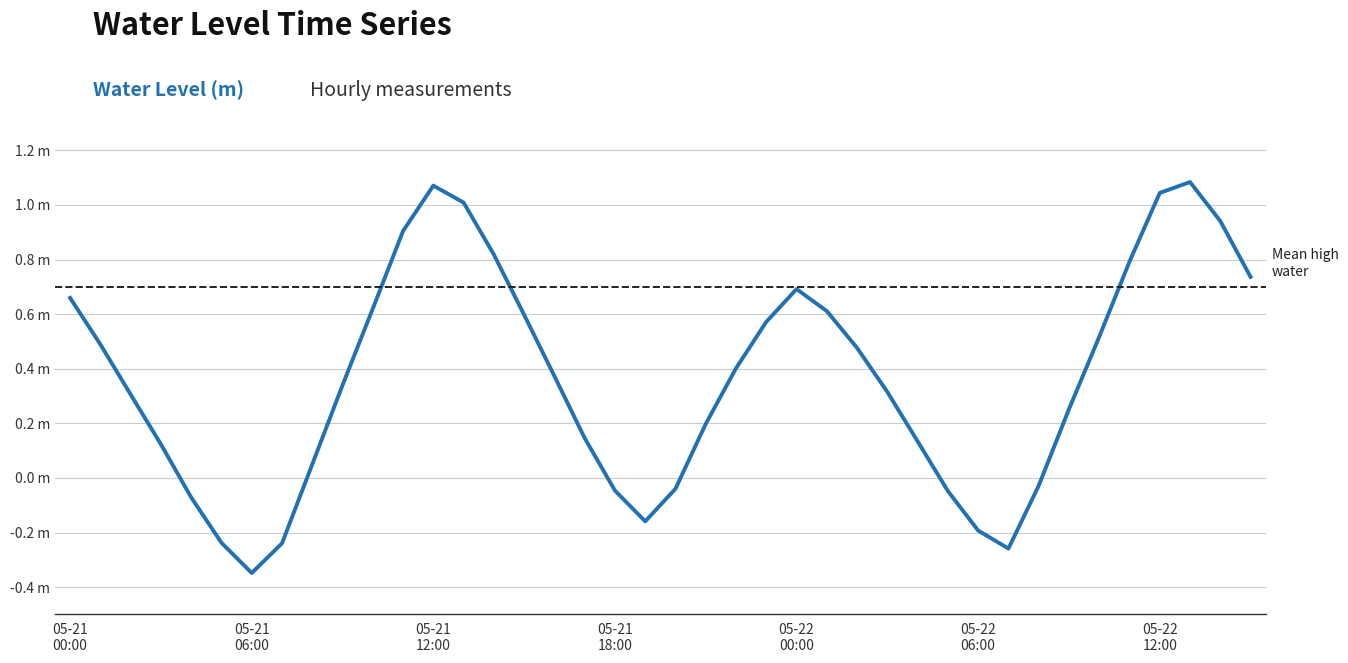

Is this an area chart (filled region under the line)?

No